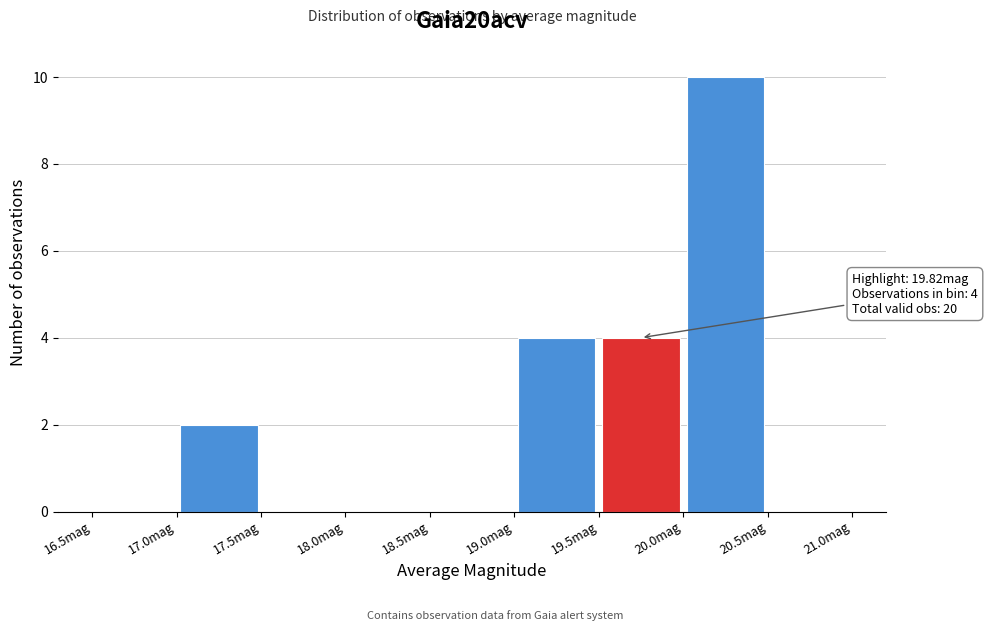

Which range on the x-axis has the tallest bar?

20.0 to 20.5